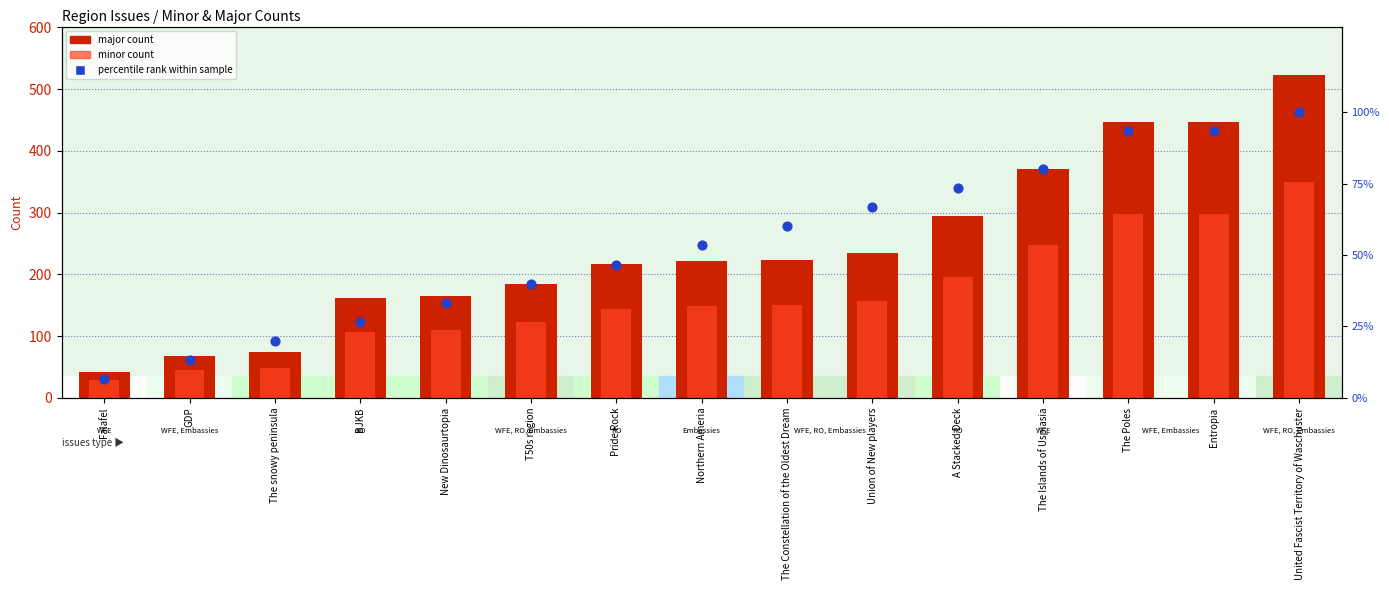

At which category is the sum across all series the highest?

United Fascist Territory of Waschuster